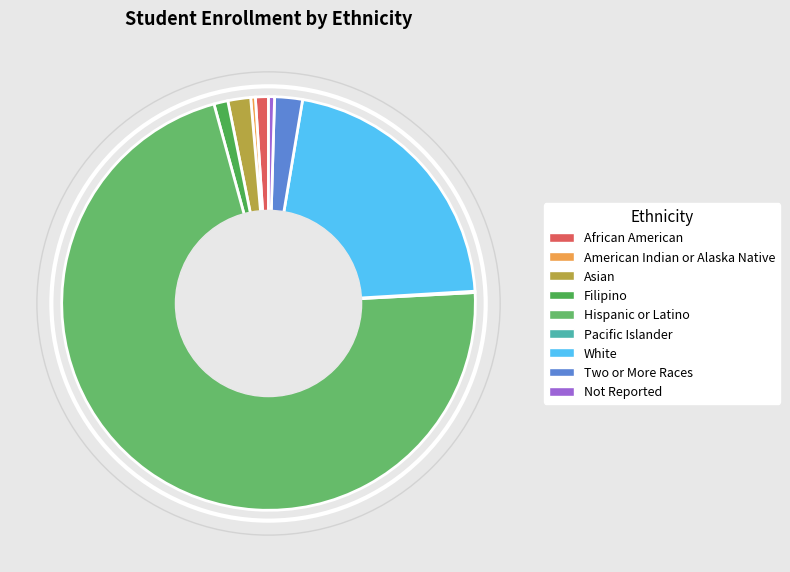

Is it true that Hispanic or Latino is 86% of the pie?

False